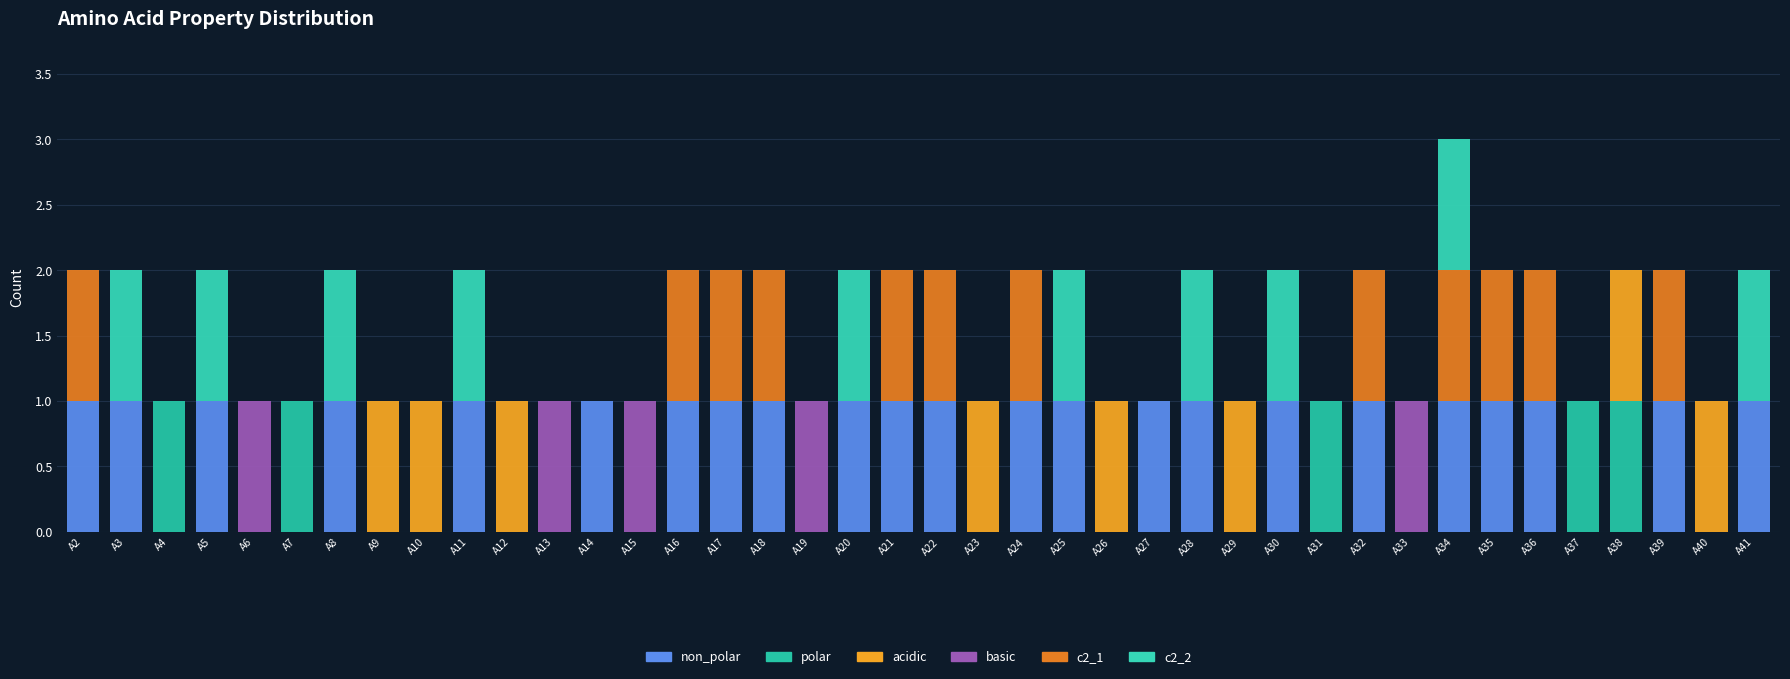

Which has a higher value, A7 or A31?

A7